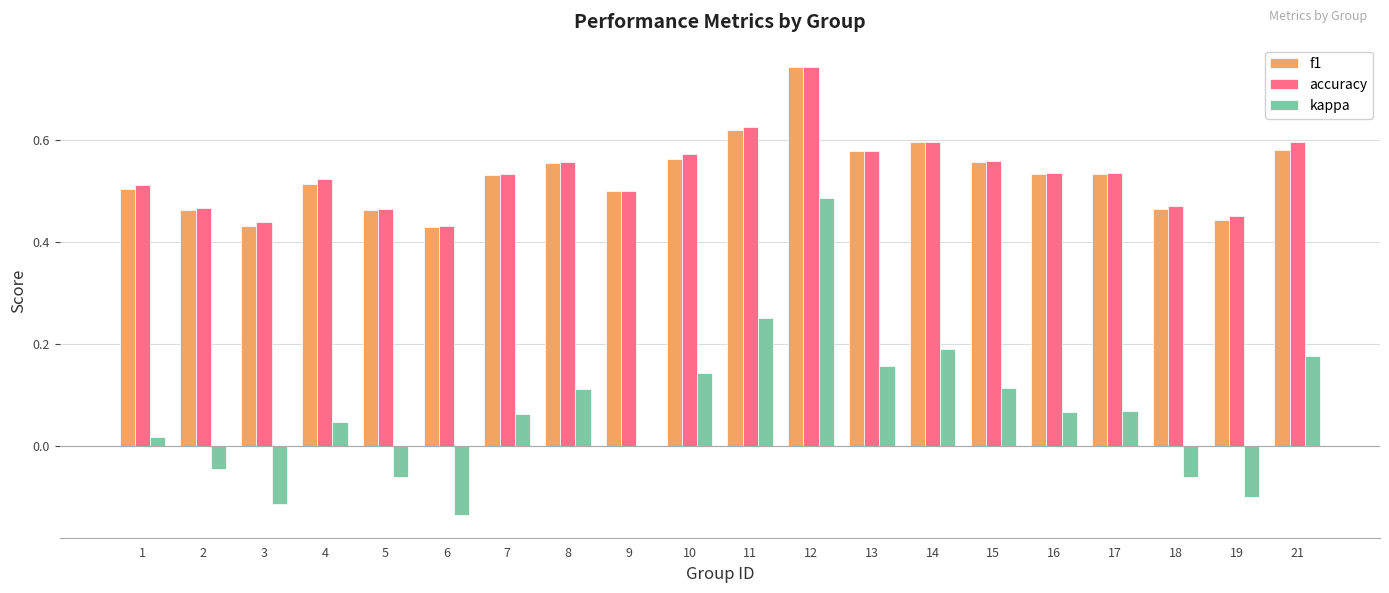

What is the sum of all accuracy values?

10.7